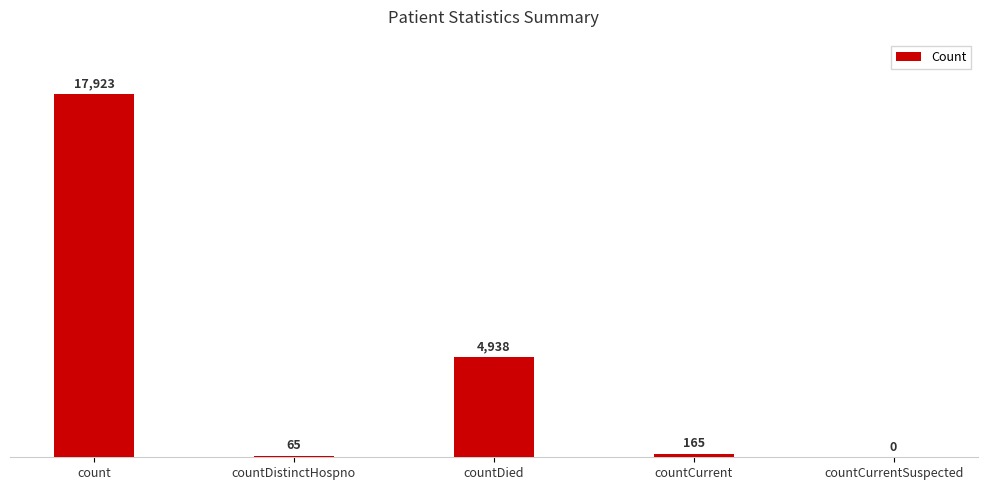

Where is the data nearest to the value 8961?

countDied